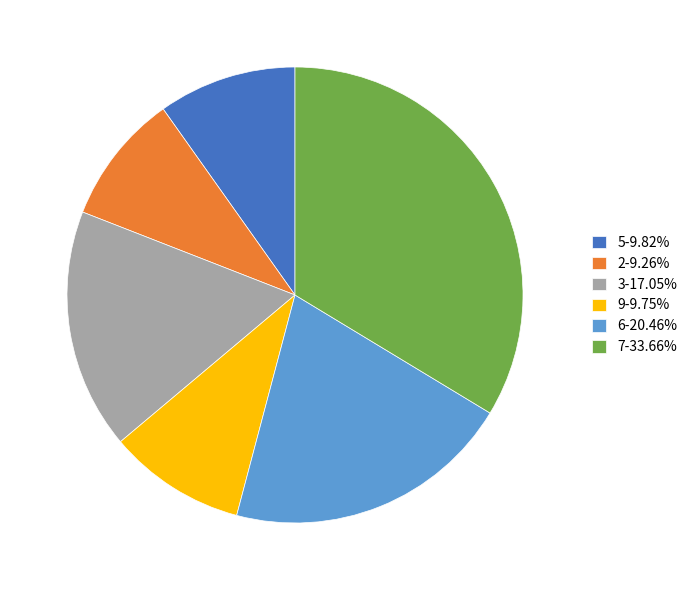

How many segments does this pie chart have?

6